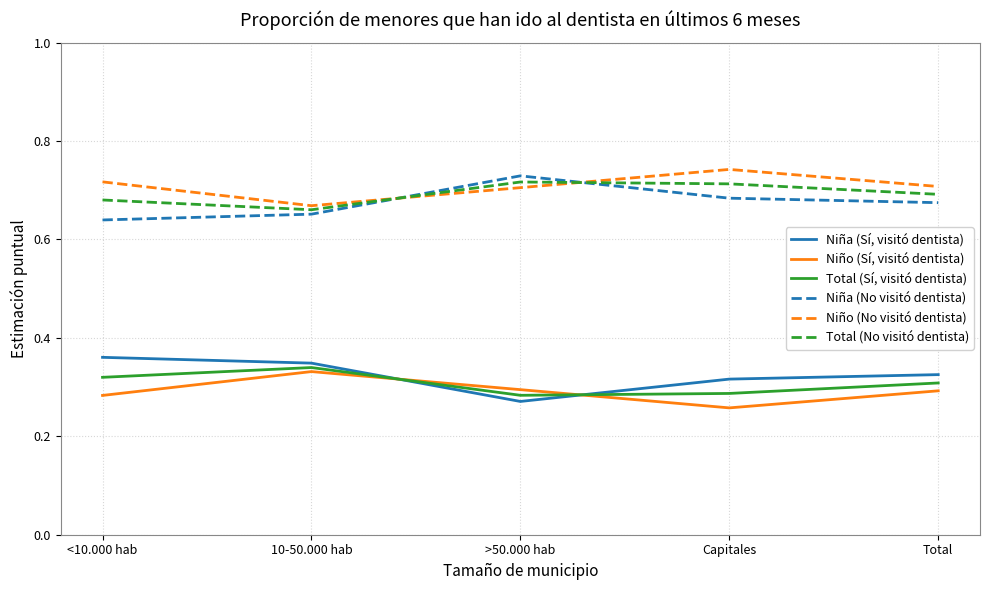

How many interior local valleys does the Total (No visitó dentista) series have?

1